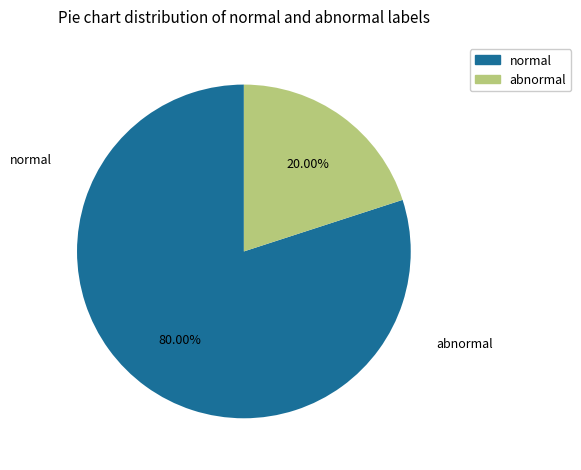

Is there any slice that represents more than half of the pie?

Yes